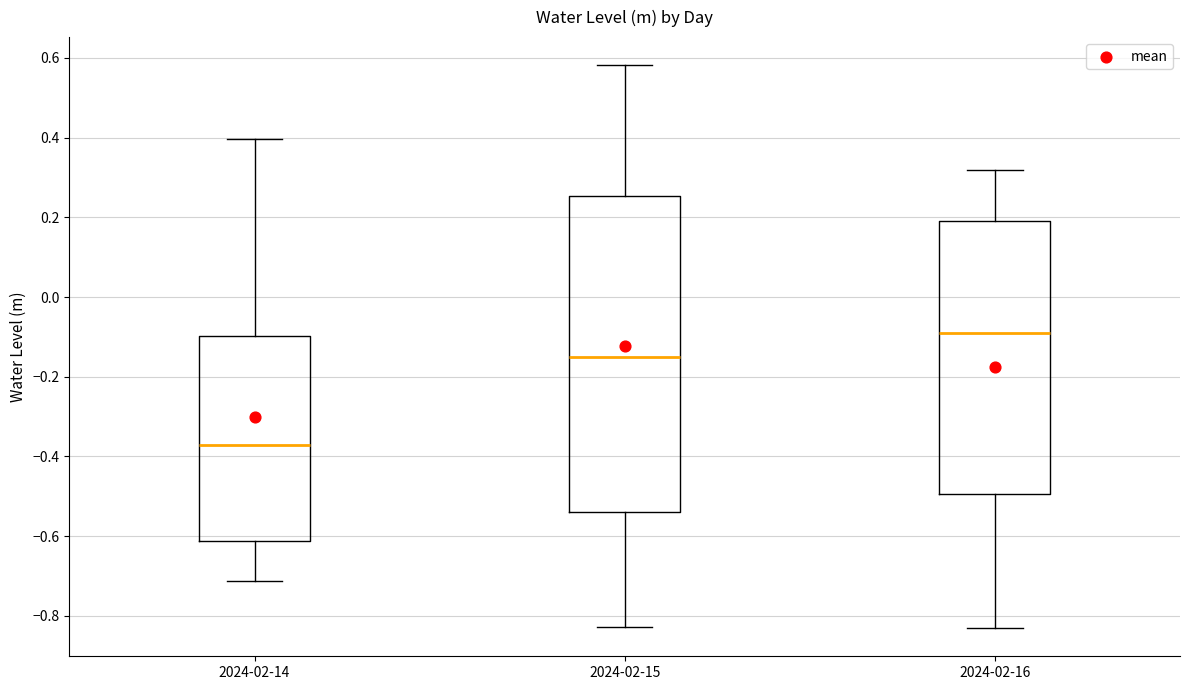

Comparing the boxes themselves (not the whiskers), which one is the tallest?

2024-02-15